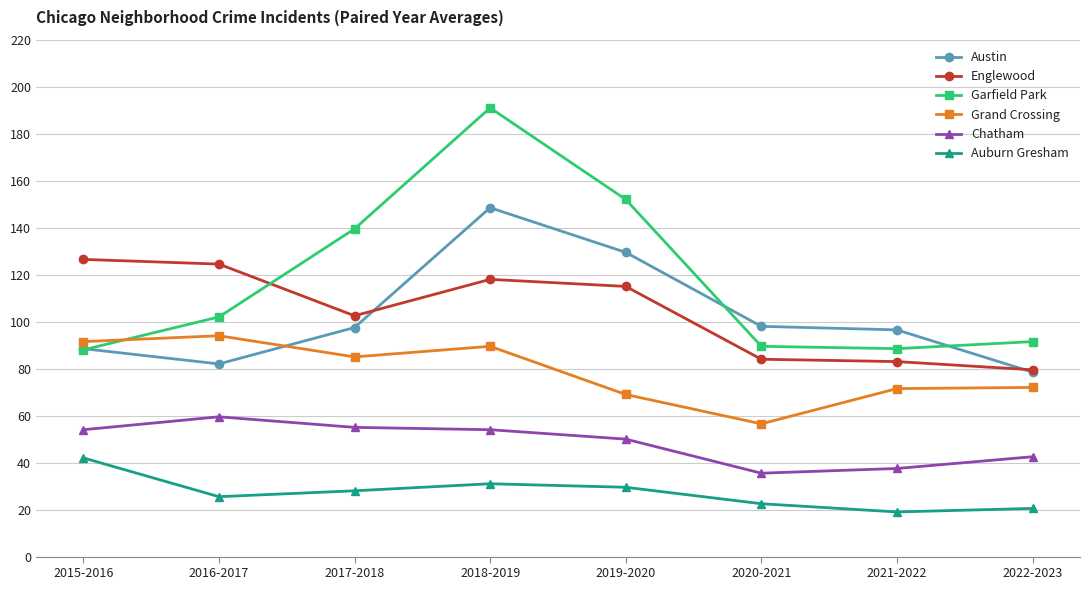

True or false: Auburn Gresham has a value of 32.4 at 2020-2021.

False